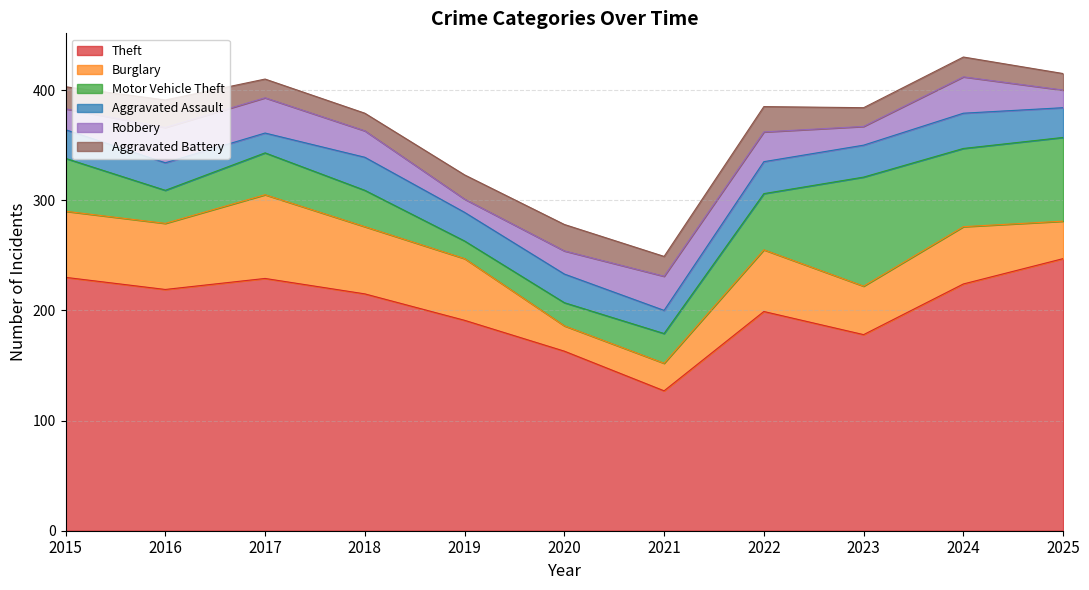

How many intersections are there between Motor Vehicle Theft and Aggravated Battery?

2